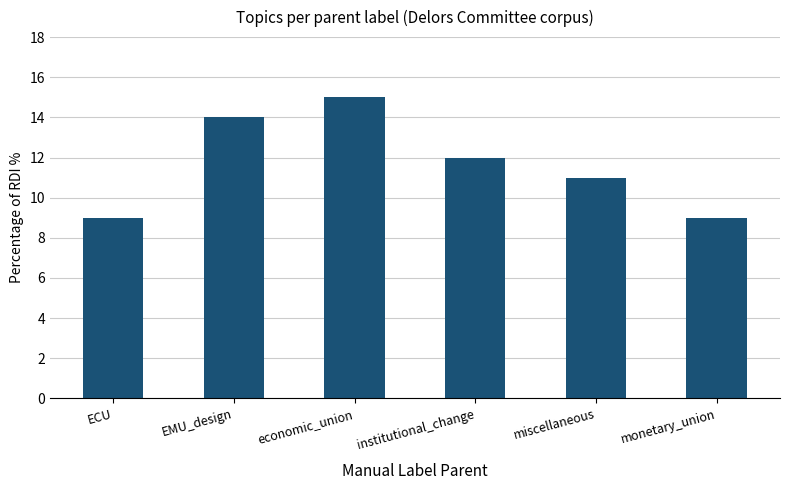

How many values are between 9 and 14?

5